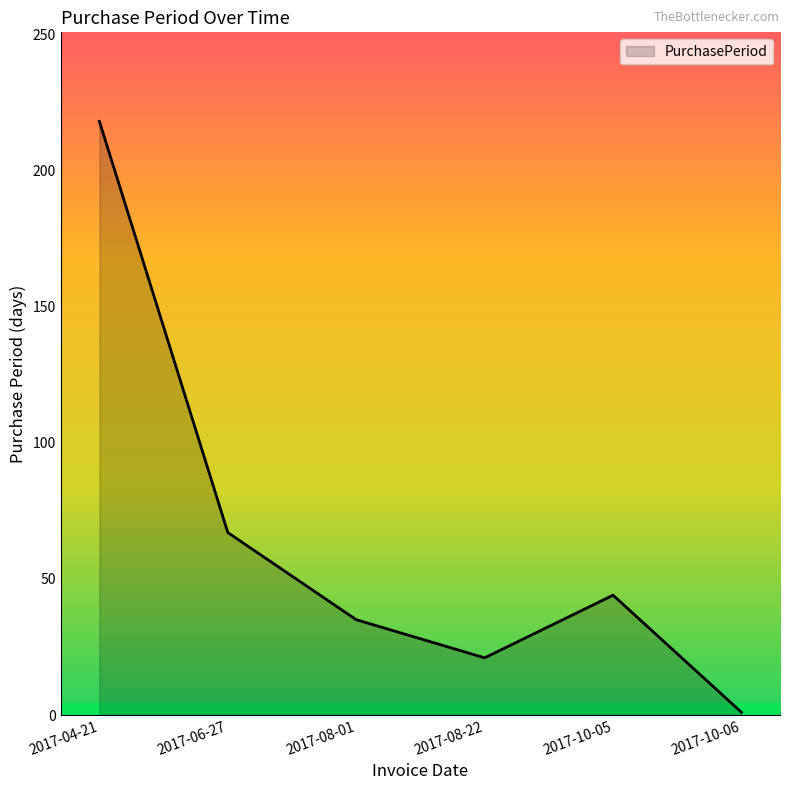

How many values are below 44?

3